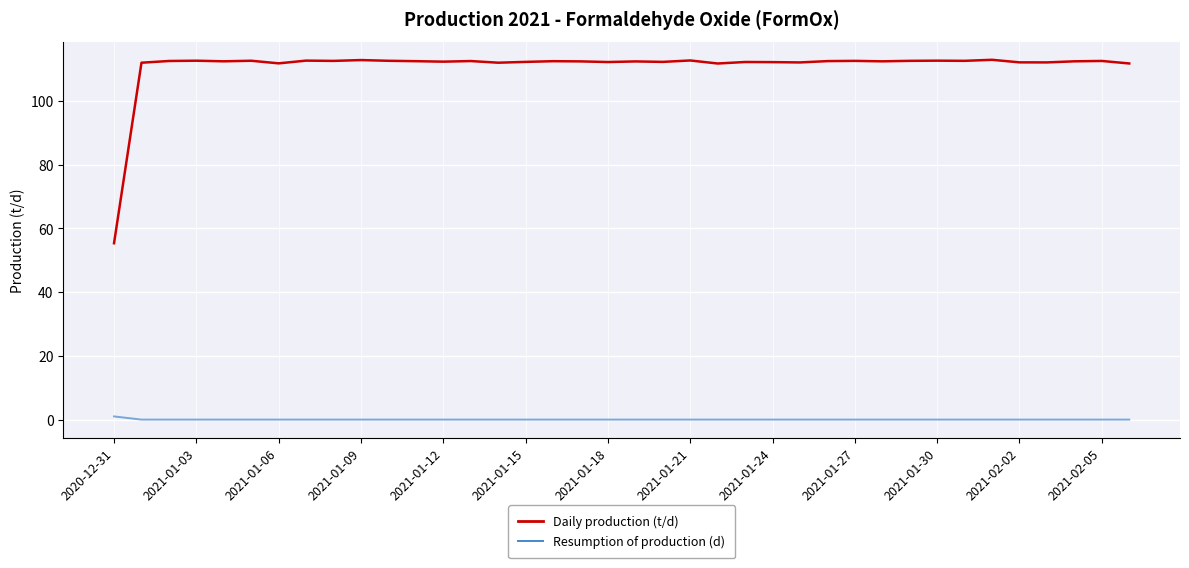

Which series has the largest total across all categories?

Daily production (t/d)